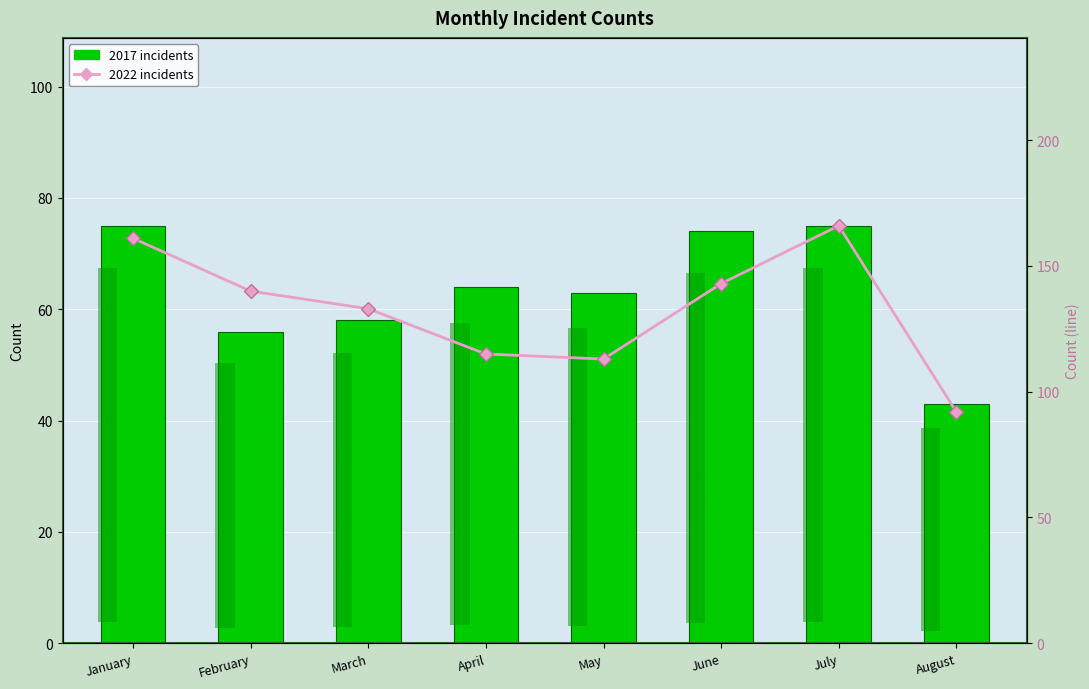

True or false: 2022 incidents has a value of 92 at August.

True